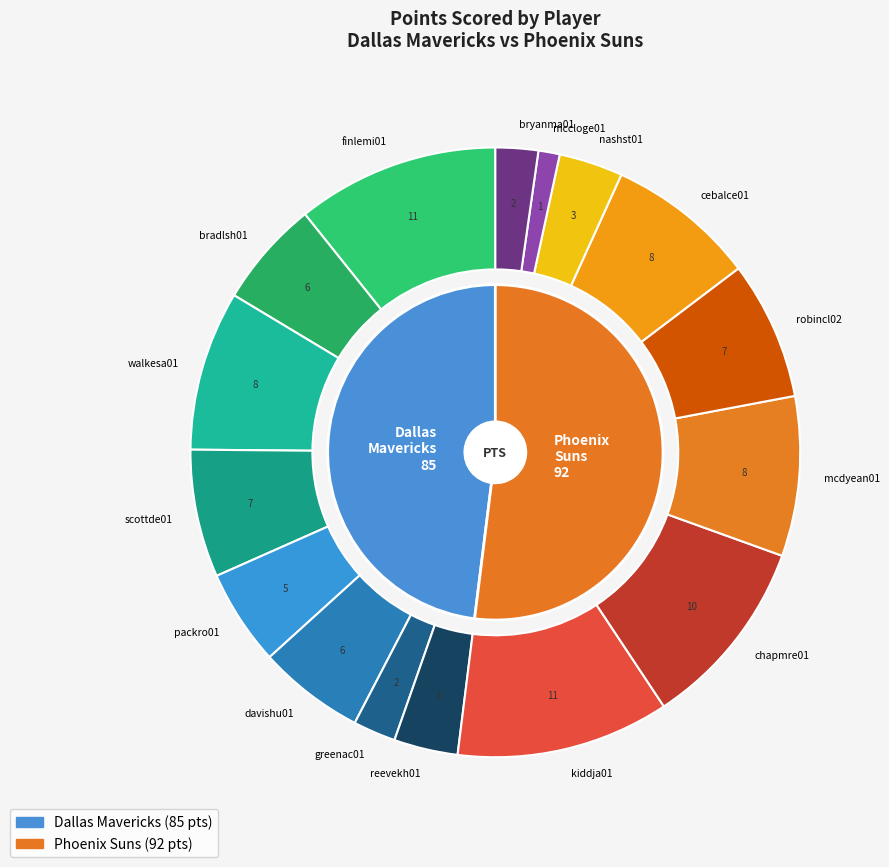

To the nearest percent, what portion does greenac01 represent?

2%